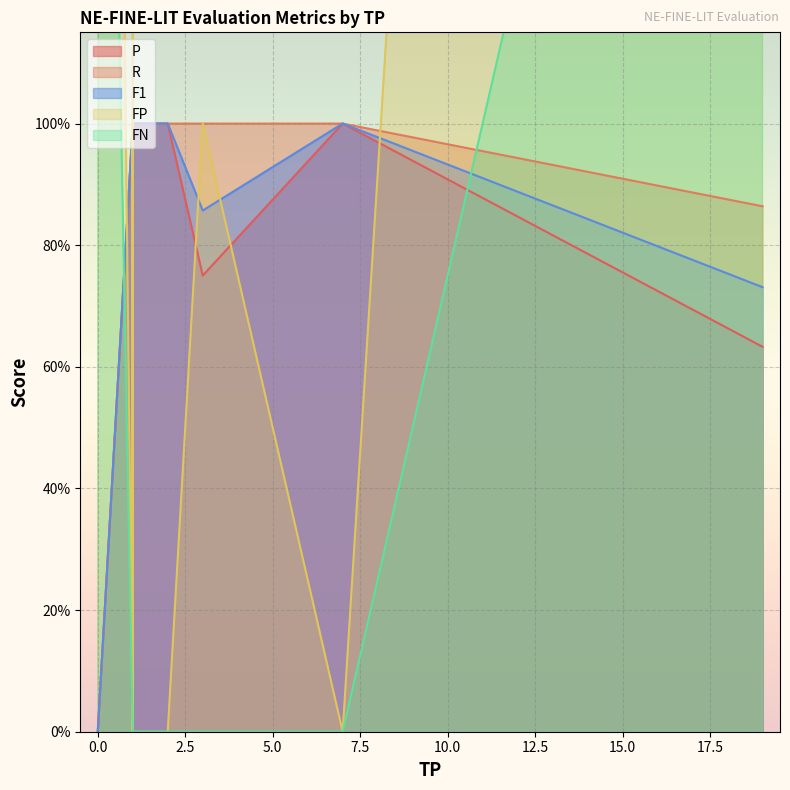

What are all the series names shown in the legend?

P, R, F1, FP, FN